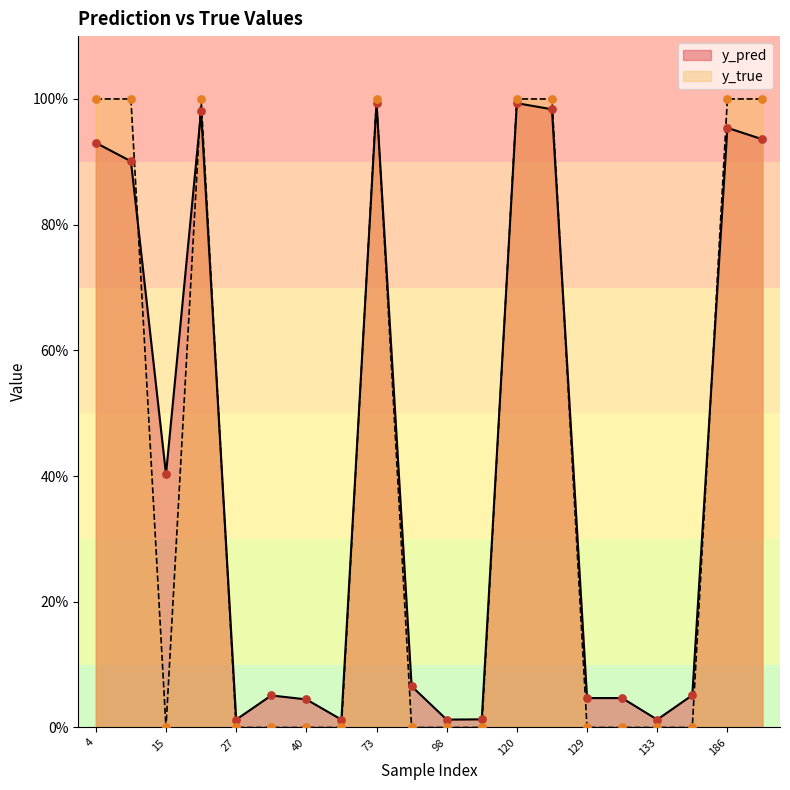

Which series has the largest total across all categories?

y_pred